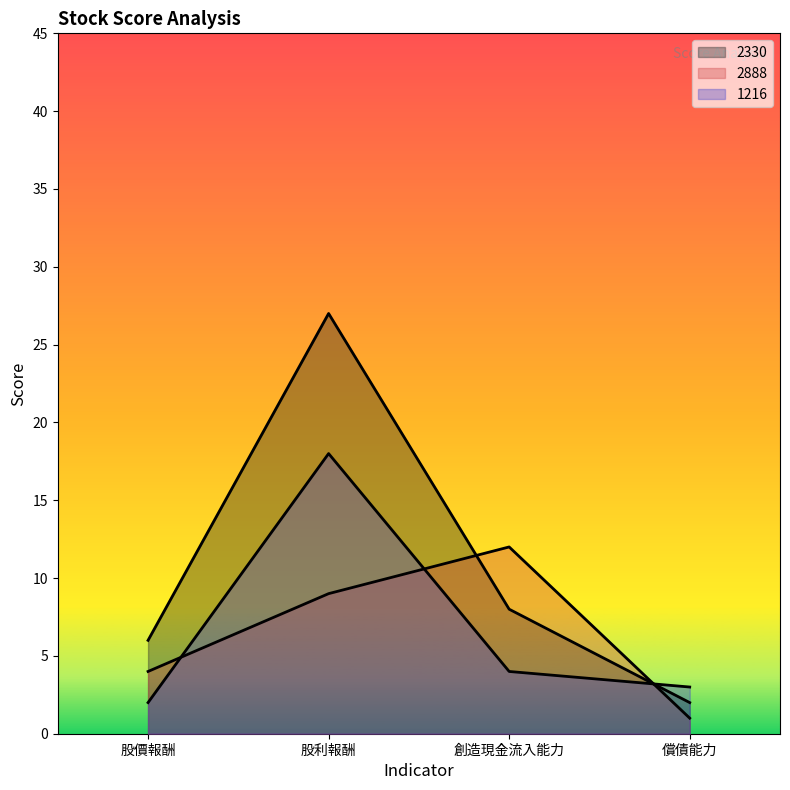

How many lines are shown in the chart?

3